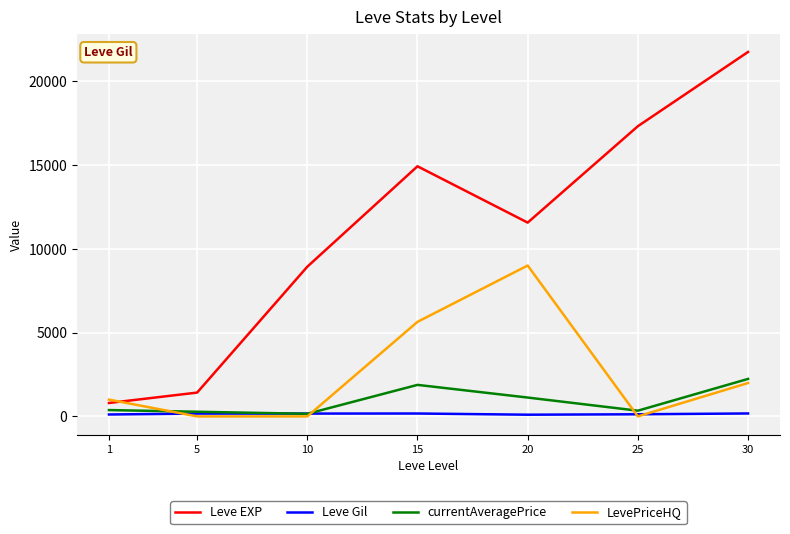

Is it true that LevePriceHQ equals 9000.0 at 20?

True